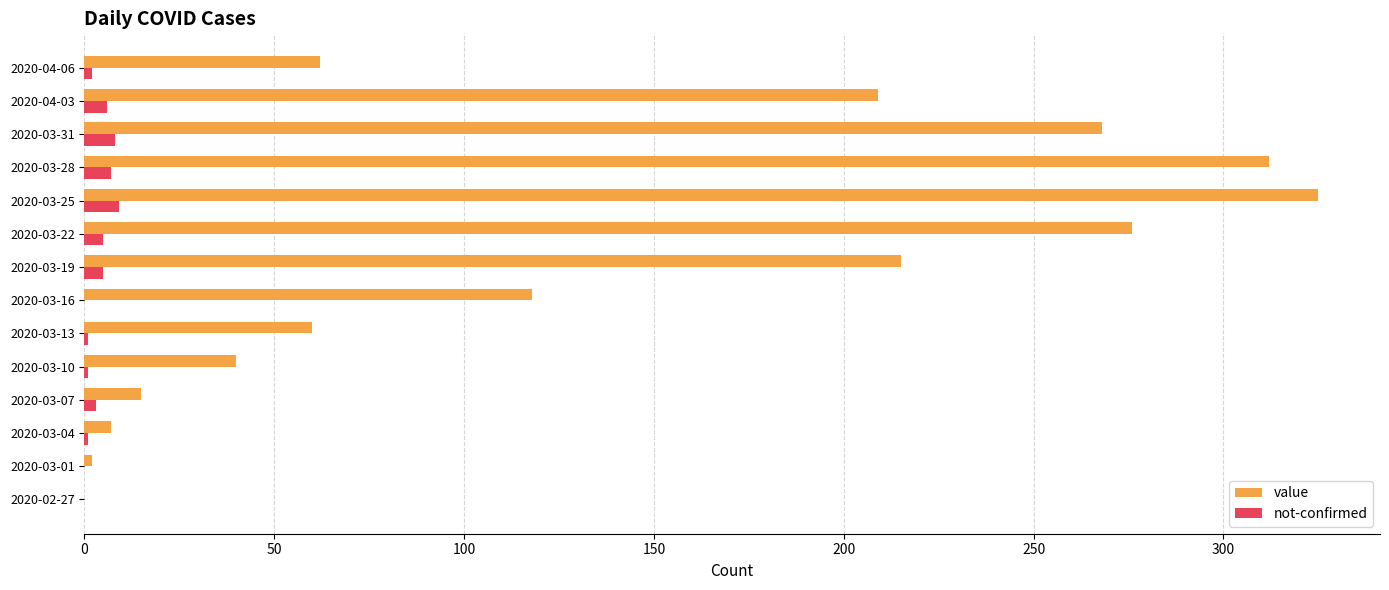

How many categories are shown in the chart?

14